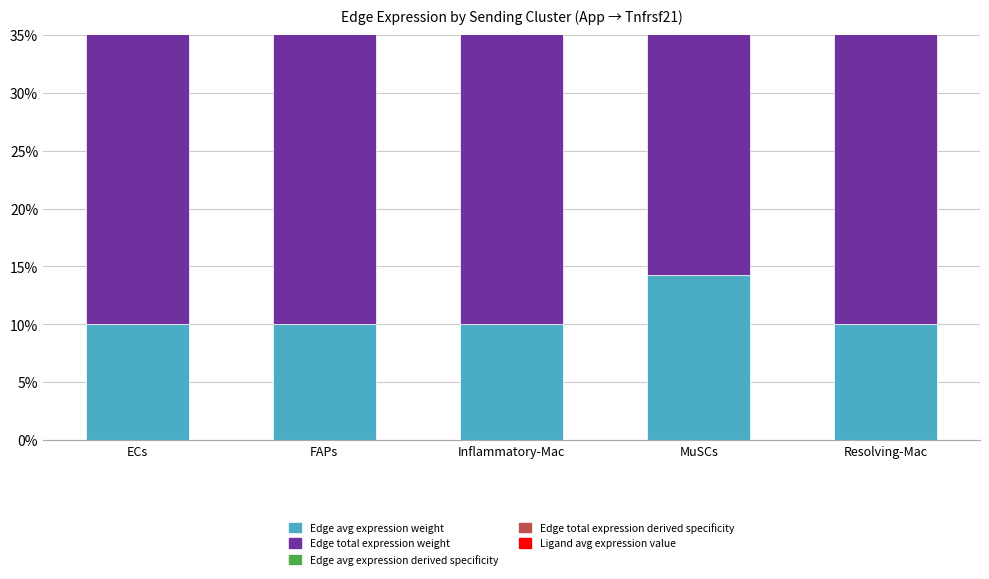

What is the label of the 2nd bar from the left?

FAPs